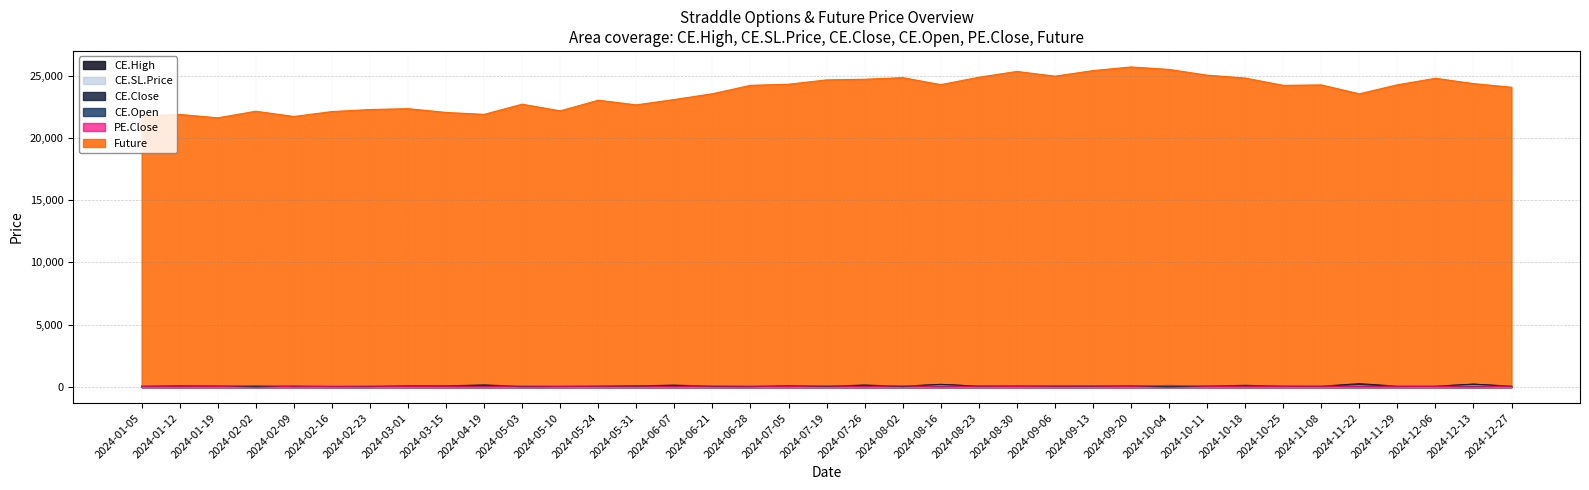

Is it true that CE.Open equals 114.4 at 2024-08-16?

True